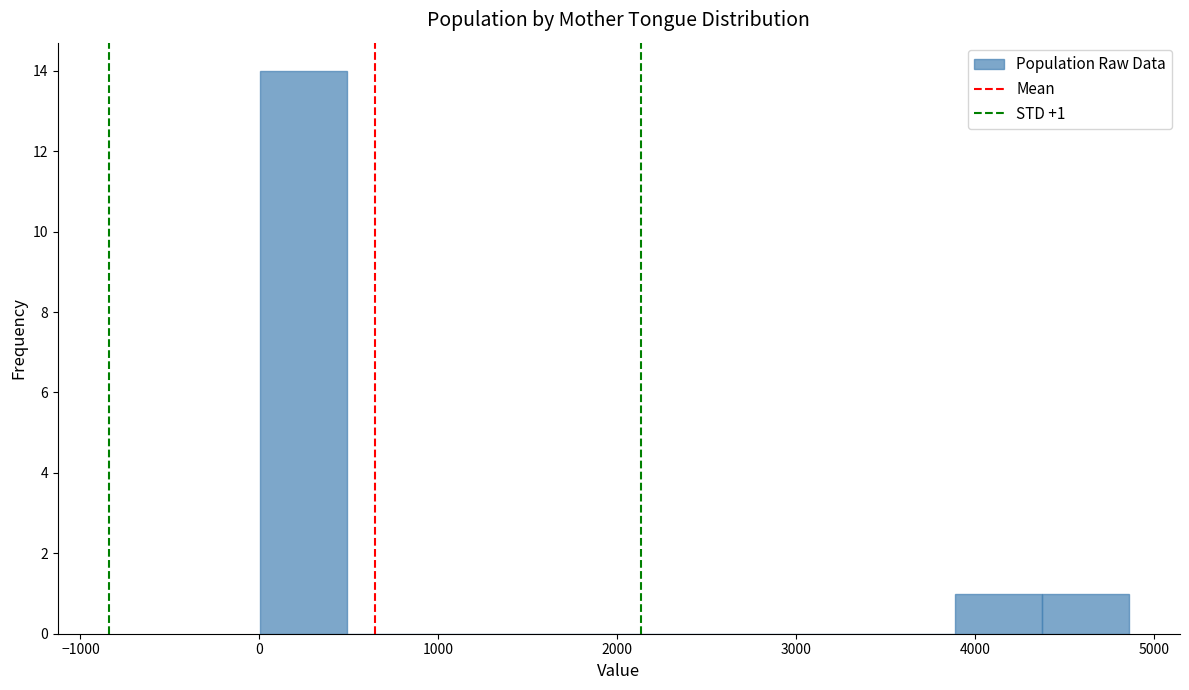

Which range on the x-axis has the tallest bar?

0 to 500